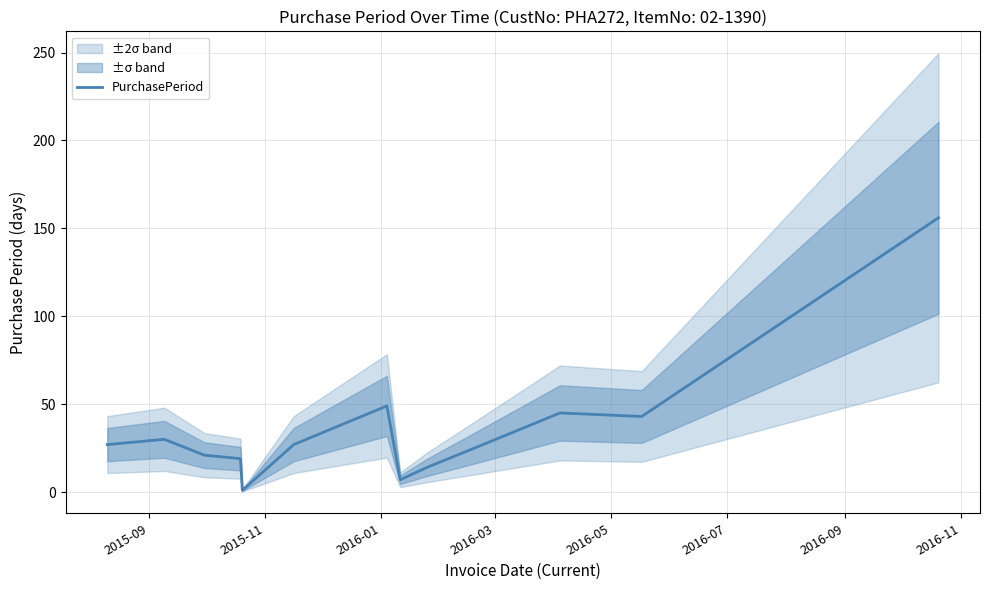

How many categories are shown in the chart?

13